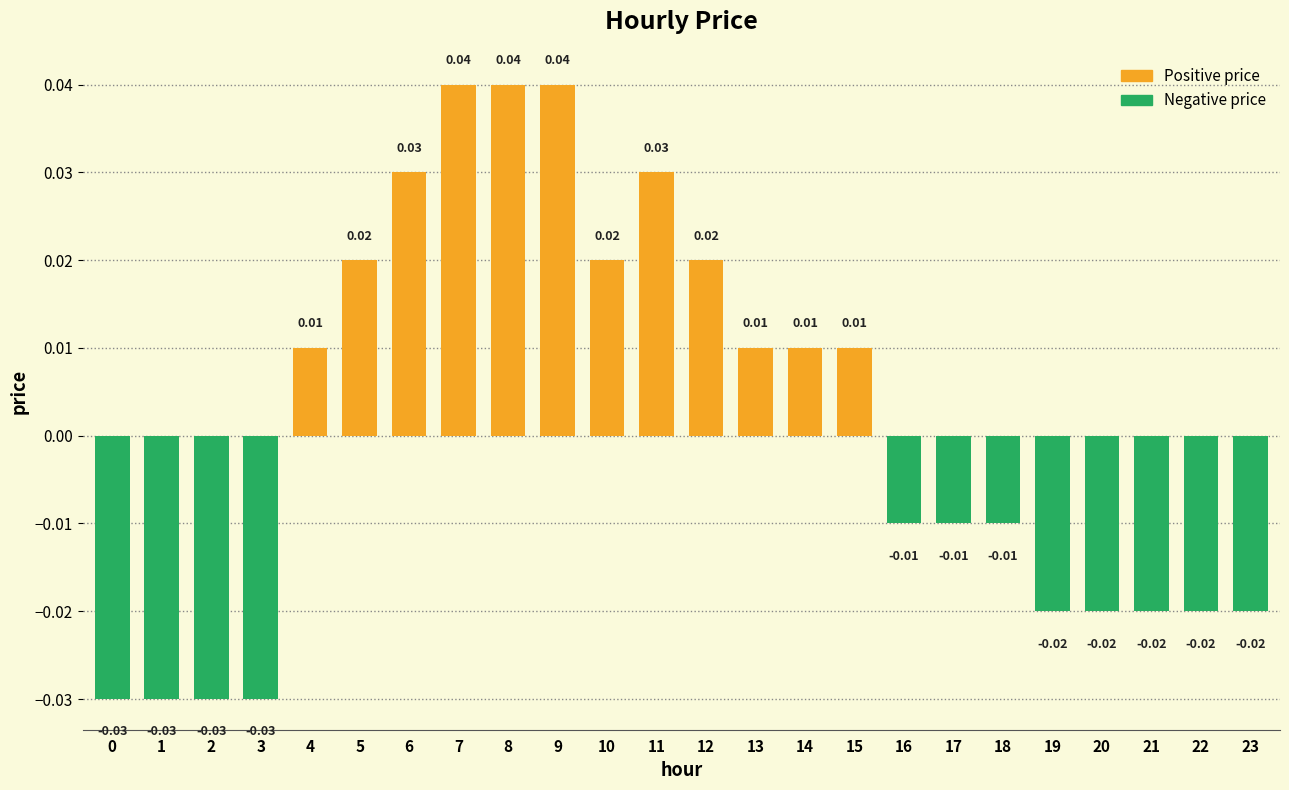

At which label does the data first exceed 0?

4